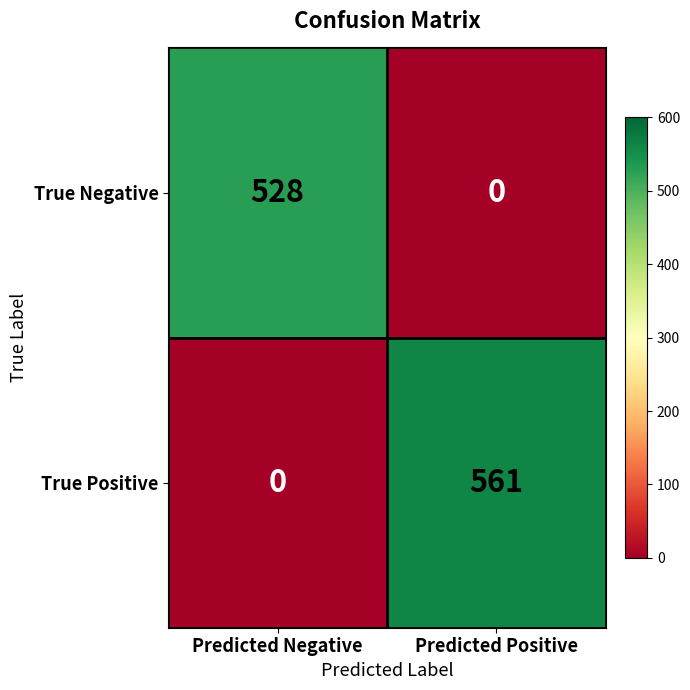

Reading left to right, what are all the values shown in this chart?

True Negative: 528	0
True Positive: 0	561